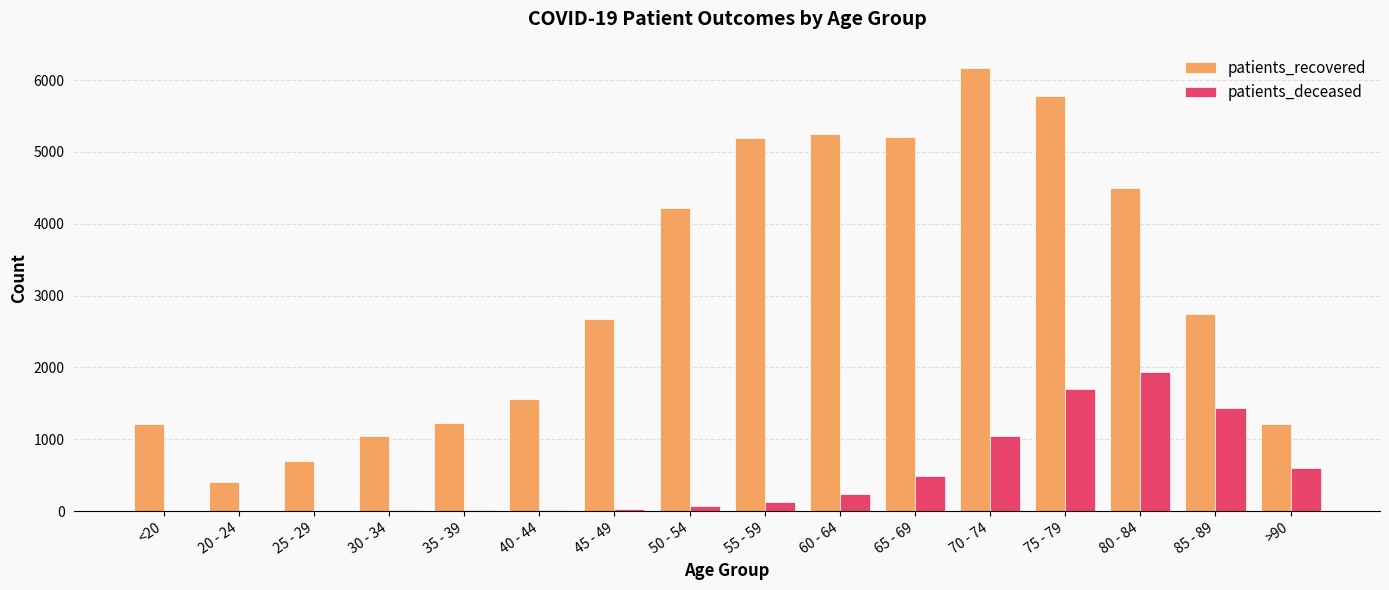

What are all the series names shown in the legend?

patients_recovered, patients_deceased